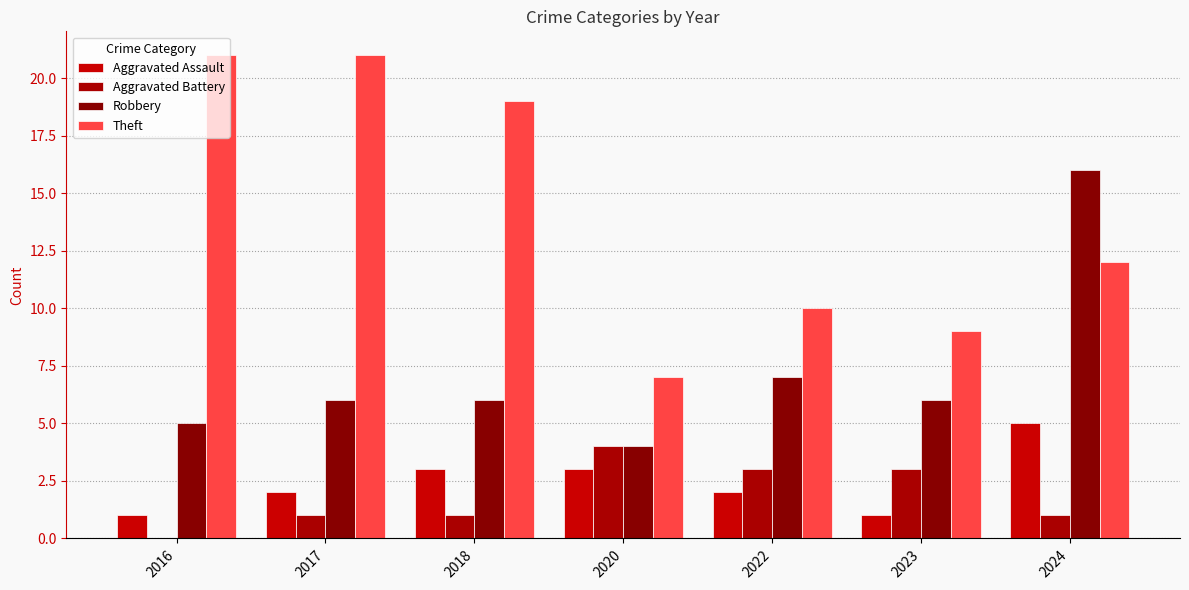

How many Aggravated Assault values are between 1 and 3?

6